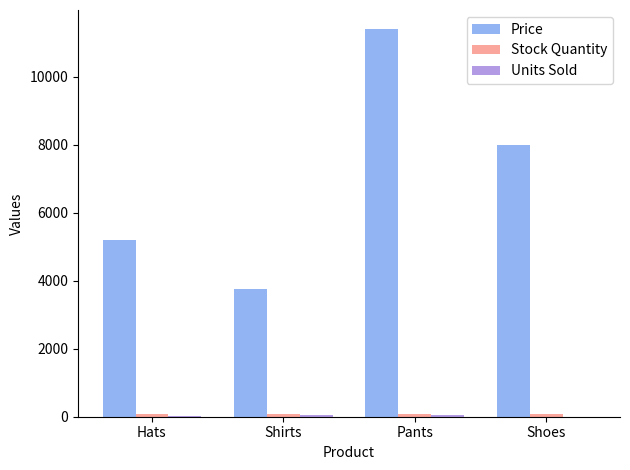

True or false: Price has a value of 5200 at Hats.

True